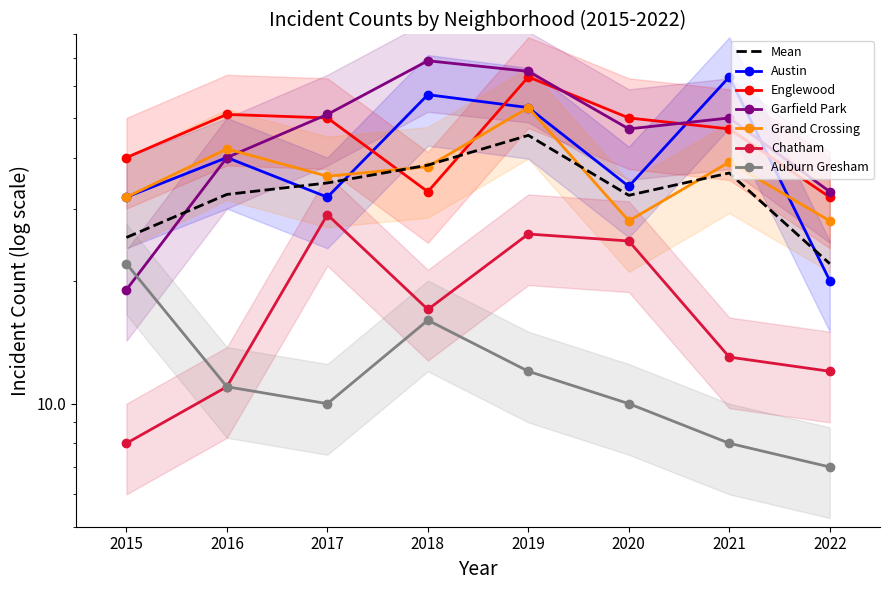

How many values in the Garfield Park series are below 50?

4